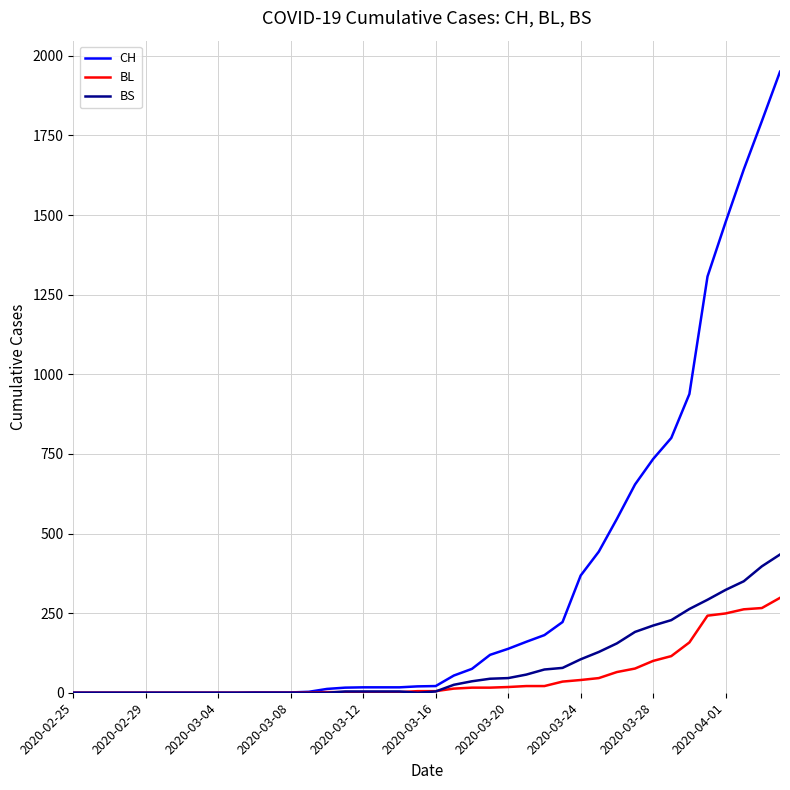

List the series in order of their peak value, highest first.

CH, BS, BL